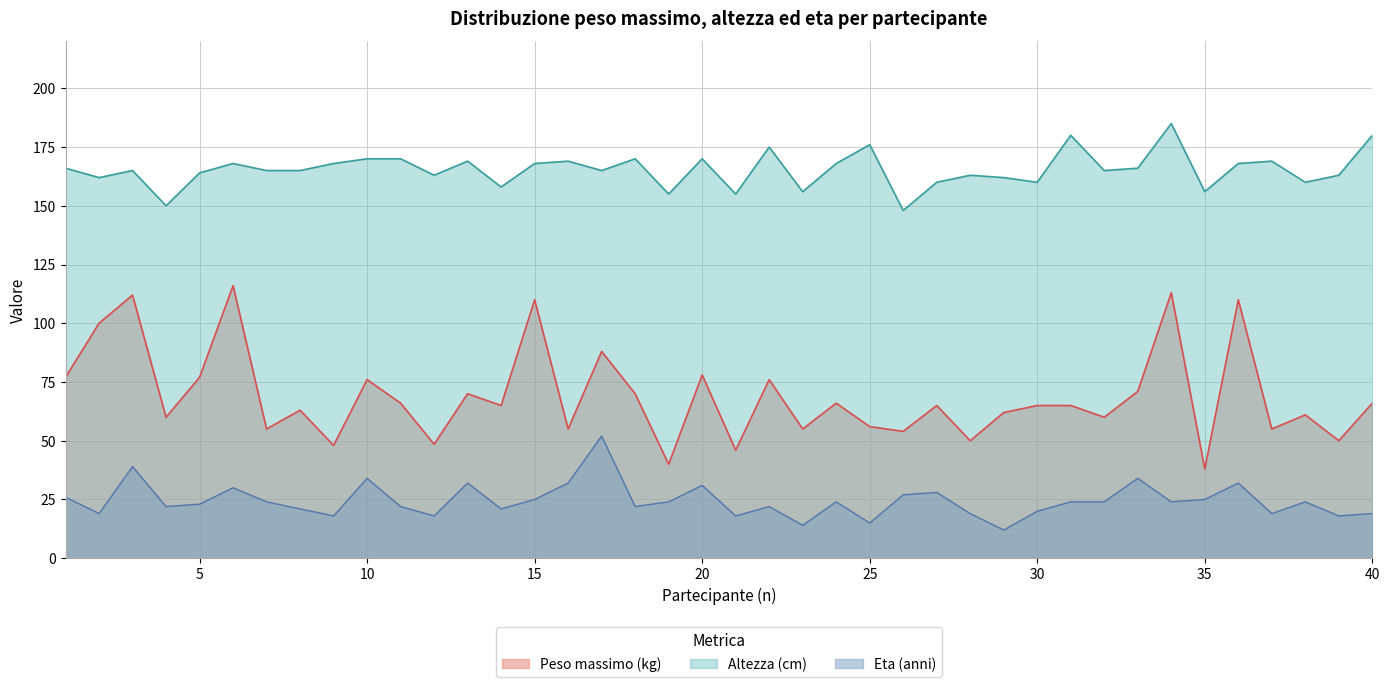

What is the difference between the maximum and second lowest values in the Eta (anni) series?

38.0